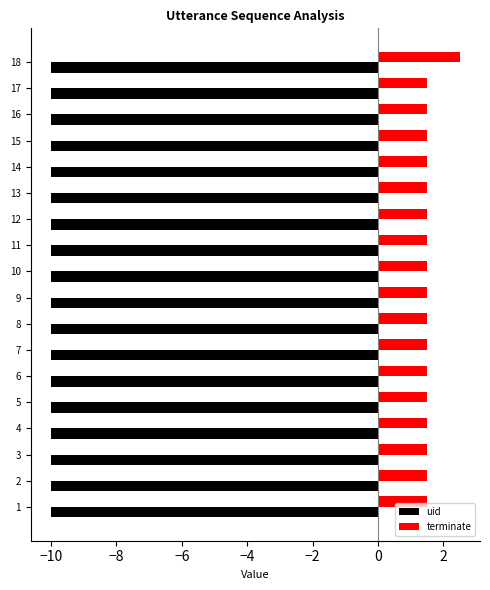

What is the total value across all series at 12?

-8.5